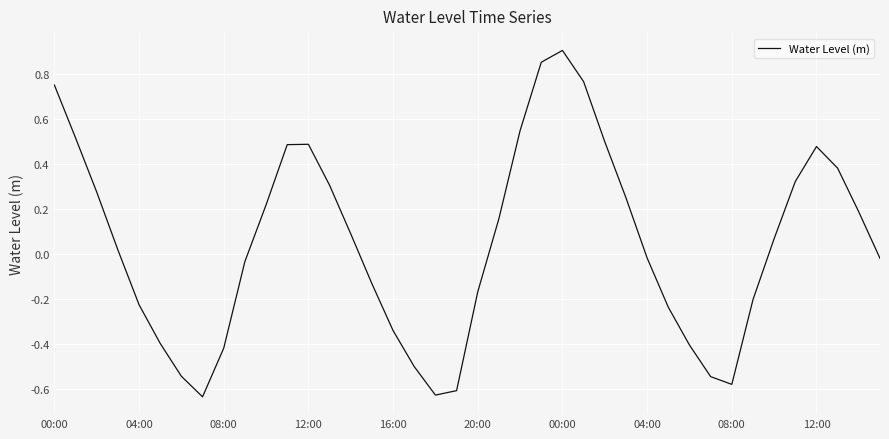

What is the difference between the maximum and minimum values?

1.5